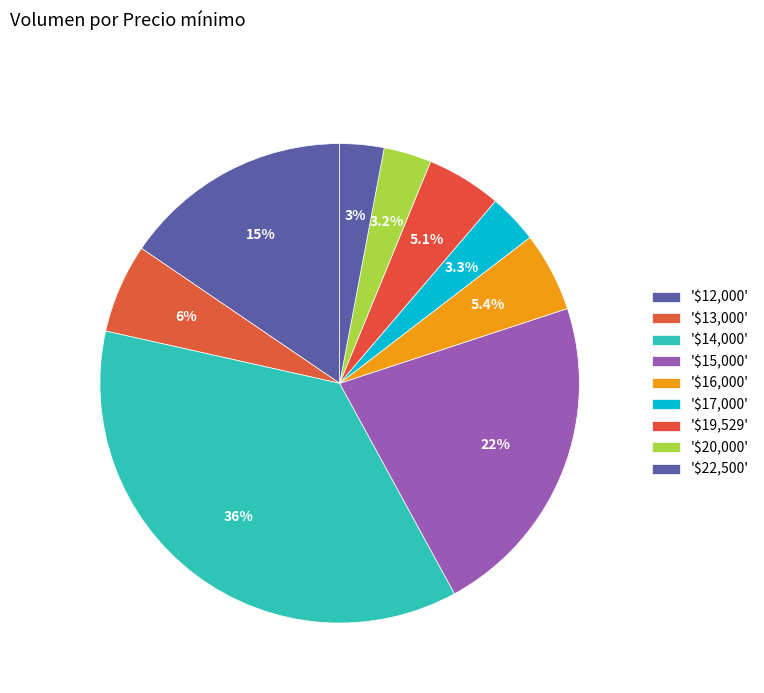

How many segments does this pie chart have?

9